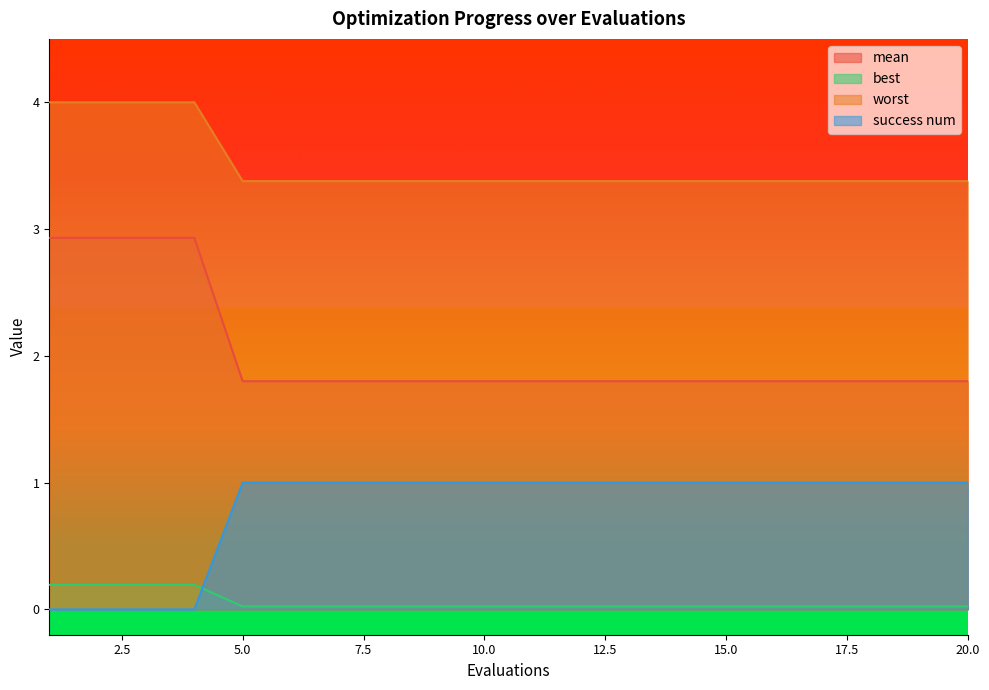

What is the difference between the best values at 17 and 1?

1.0